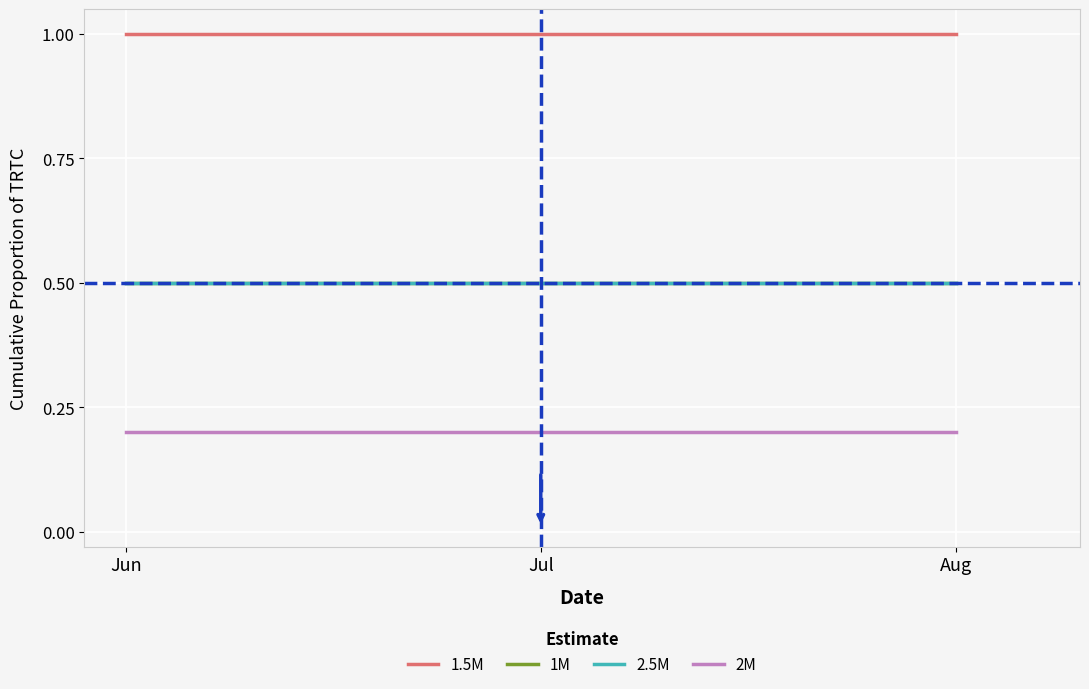

Does the chart display data point markers on the line(s)?

No